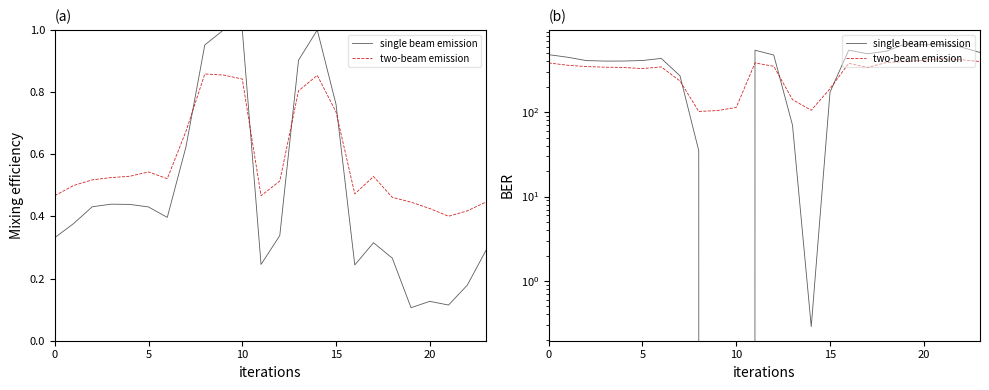

What is the maximum value for two-beam emission?

432.4